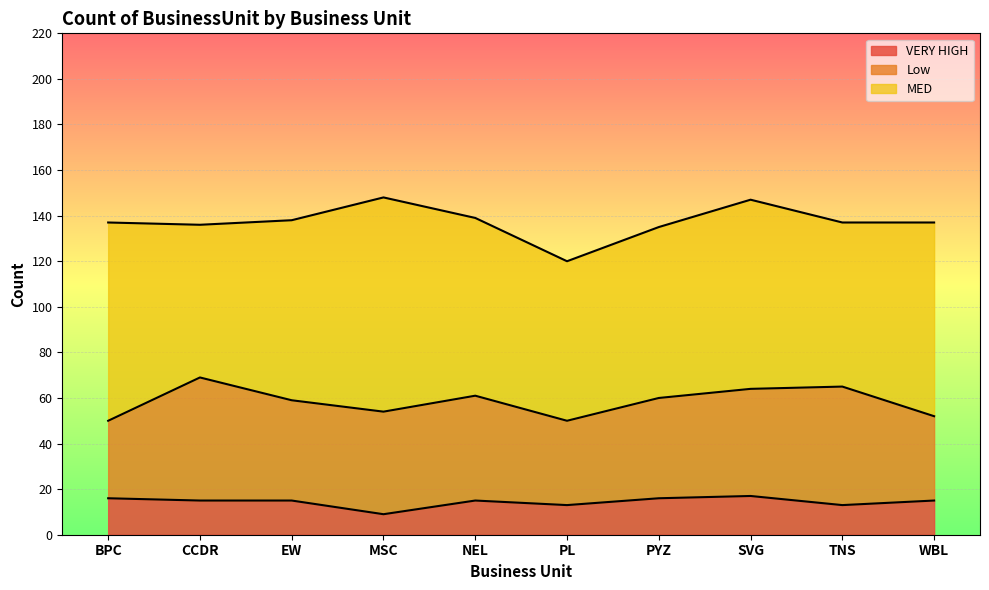

Rank the series by their average value, from lowest to highest.

VERY HIGH, Low, MED